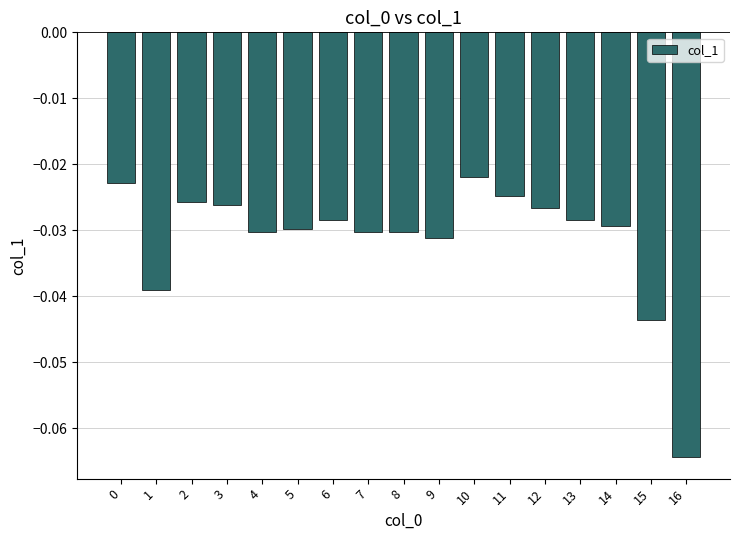

Does the chart contain stacked bars?

No